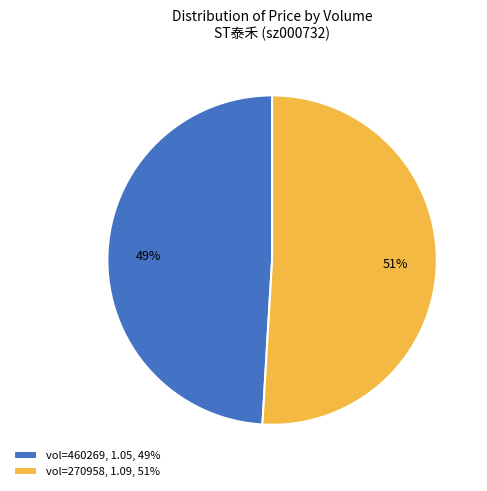

Which slice represents more than half of the pie?

vol=270958, 1.09, 51%